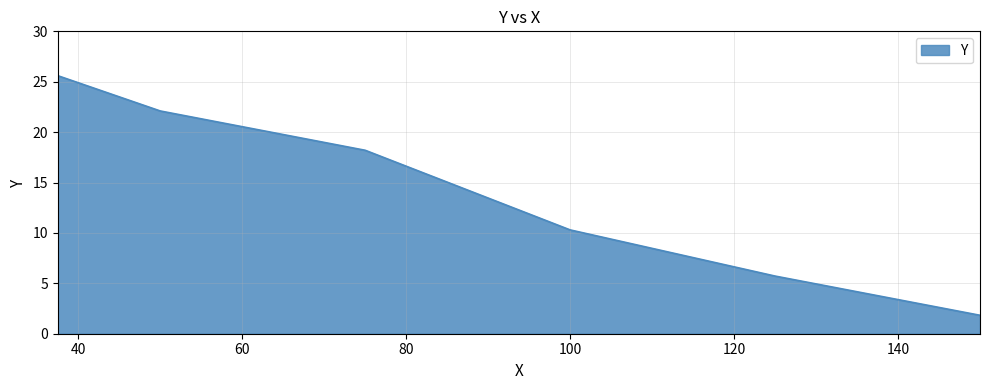

What is the sum of all values?

83.8